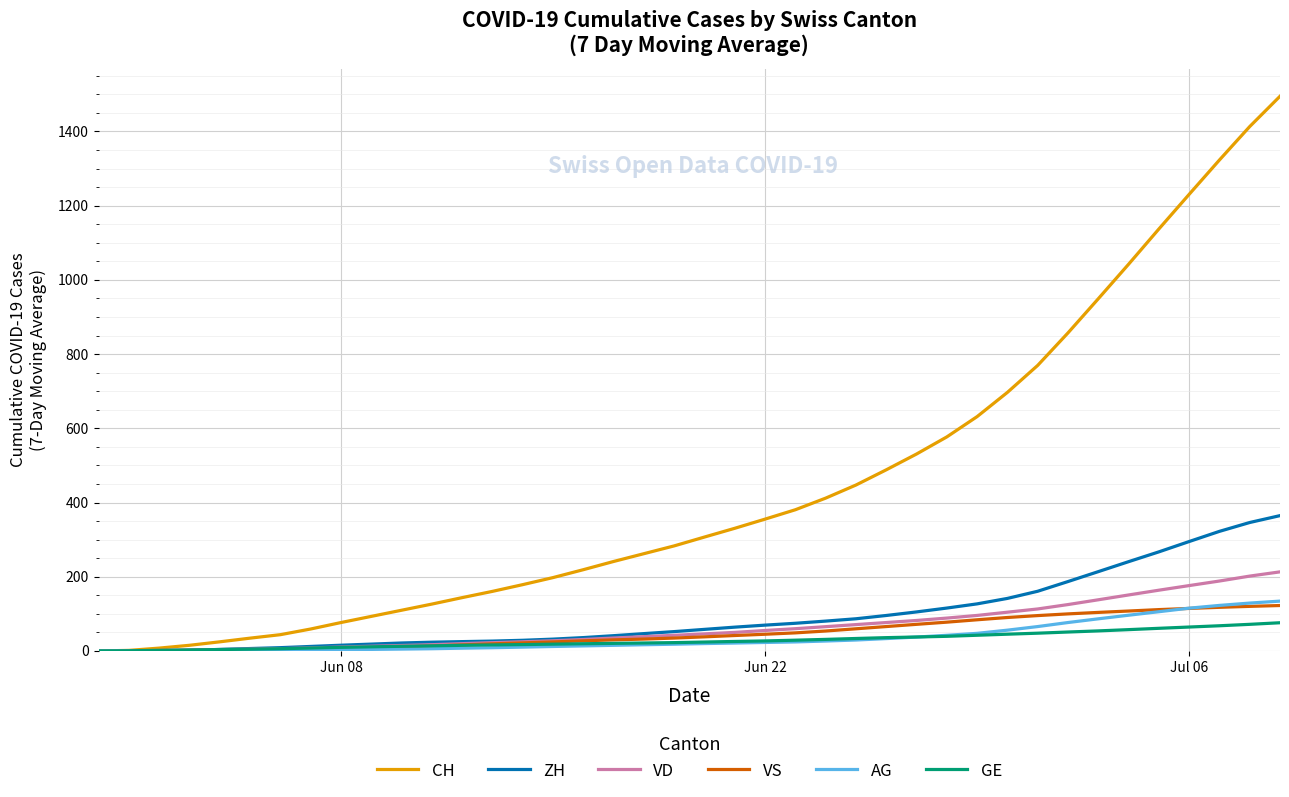

What is the average value of the ZH series?

95.4